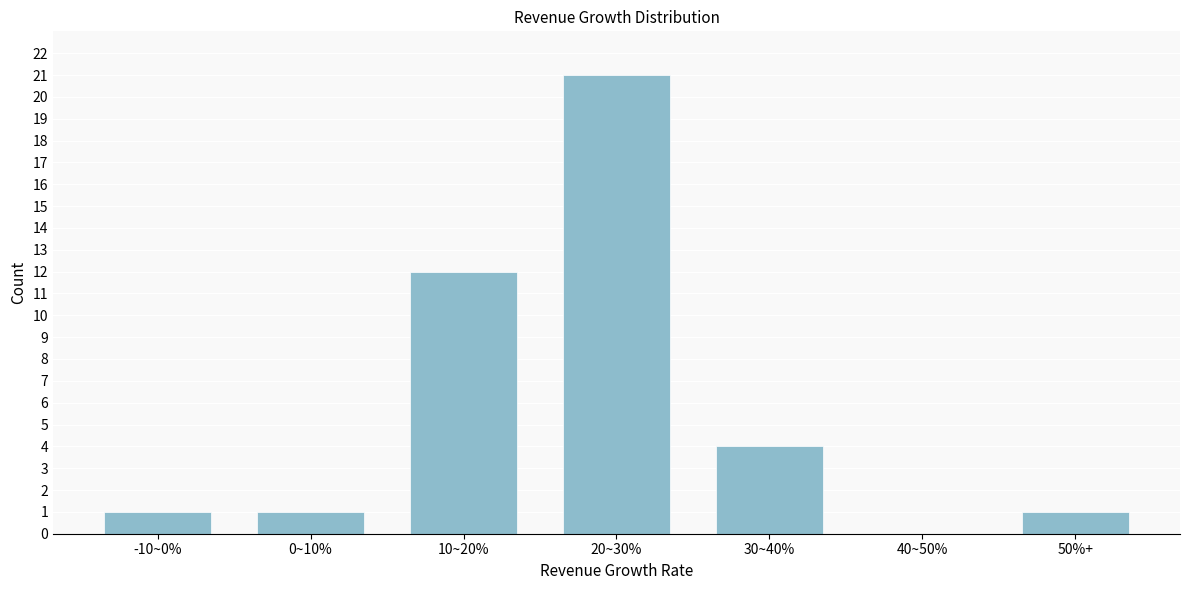

Reading left to right, transcribe all the data shown in this chart.

-10~0%=1	0~10%=1	10~20%=12	20~30%=21	30~40%=4	40~50%=0	50%+=1